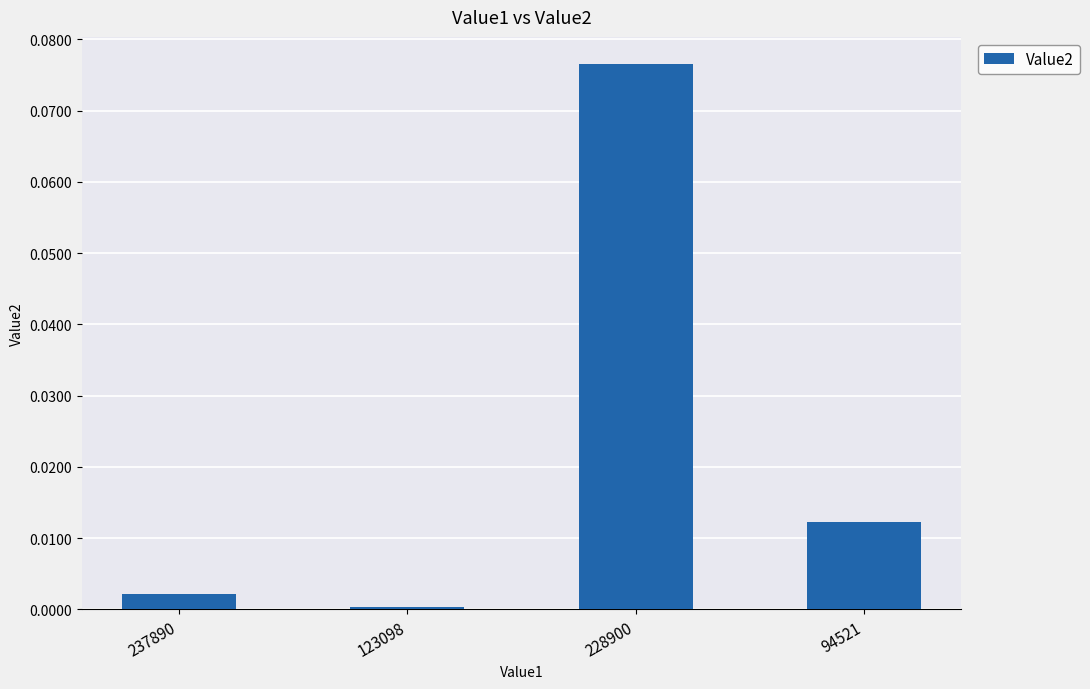

Count the number of categories in the chart.

4